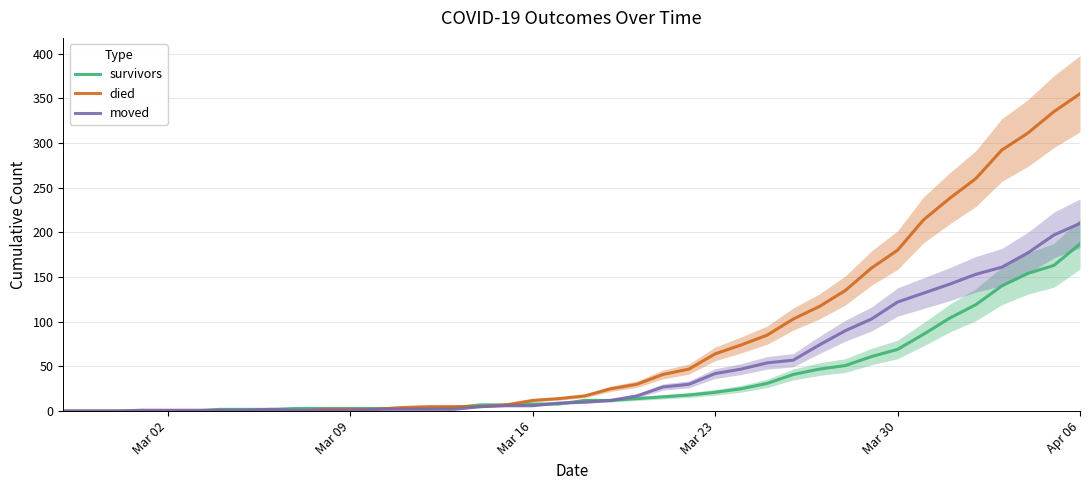

How many lines are shown in the chart?

3